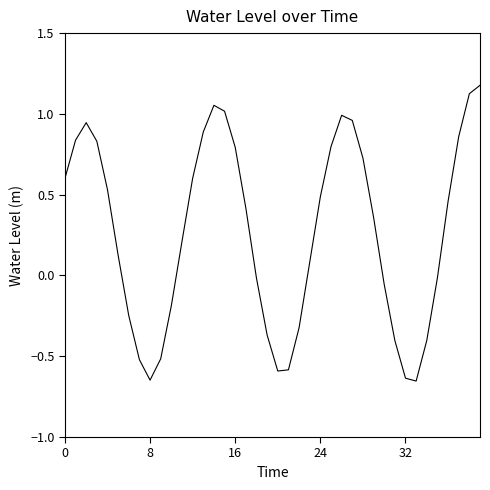

What is the maximum value shown in the chart?

1.2